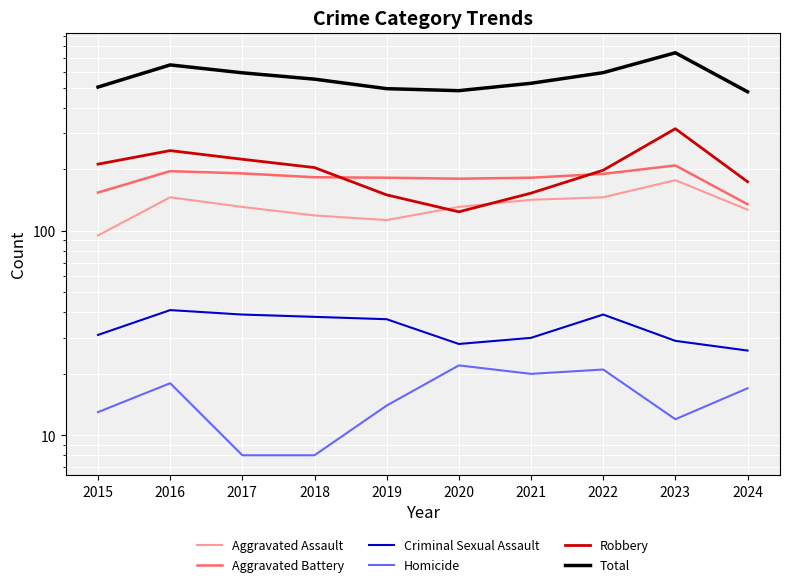

True or false: Aggravated Battery and Robbery cross at least once.

True